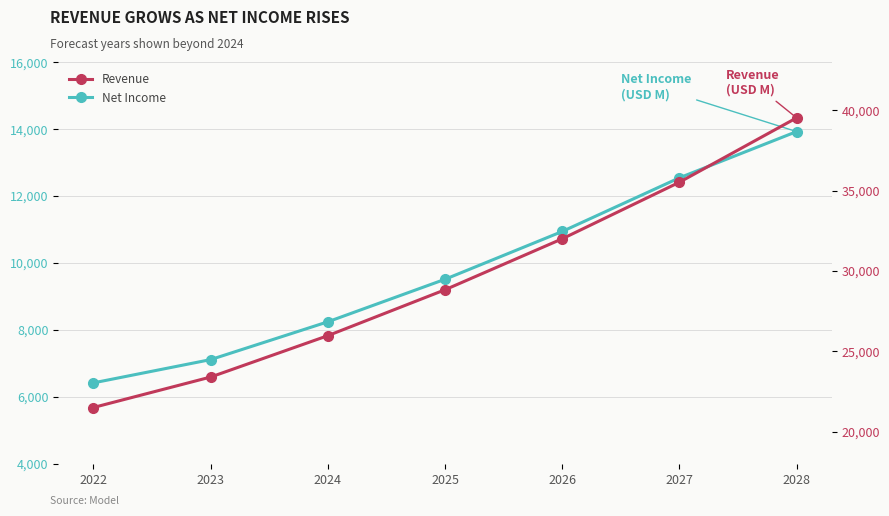

Between 2026 and 2027, which is larger?

2027